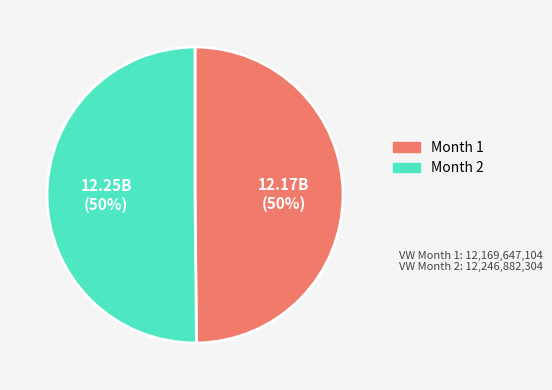

How many segments does this pie chart have?

2